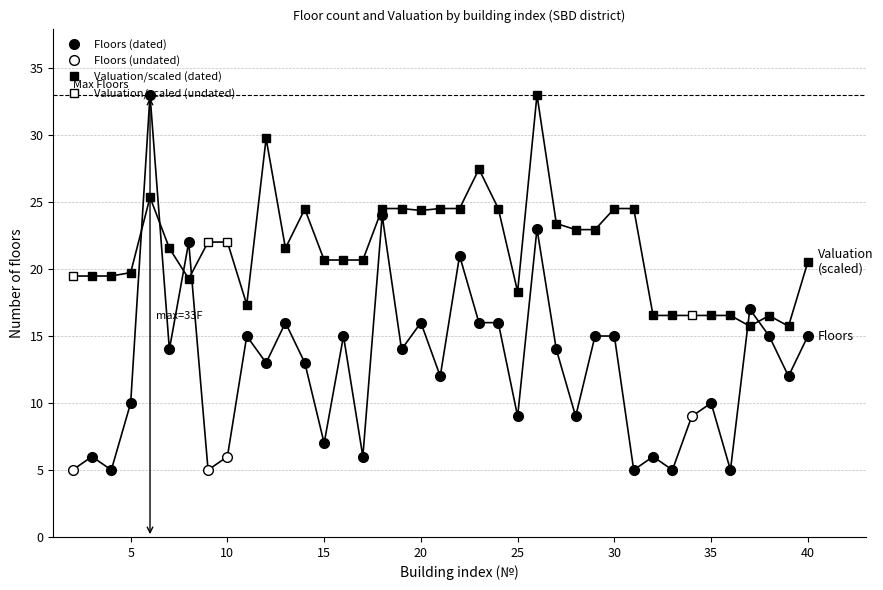

Reading left to right, transcribe all the data shown in this chart.

floor: 5.0	6.0	5.0	10.0	33.0	14.0	22.0	5.0	6.0	15.0	13.0	16.0	13.0	7.0	15.0	6.0	24.0	14.0	16.0	12.0	21.0	16.0	16.0	9.0	23.0	14.0	9.0	15.0	15.0	5.0	6.0	5.0	9.0	10.0	5.0	17.0	15.0	12.0	15.0
Үнэлгээ_M: 19.5	19.5	19.5	19.7	25.4	21.6	19.3	22.0	22.0	17.3	29.8	21.6	24.5	20.7	20.7	20.7	24.5	24.5	24.4	24.5	24.5	27.5	24.5	18.3	33.0	23.4	22.9	22.9	24.5	24.5	16.5	16.5	16.5	16.5	16.5	15.7	16.5	15.7	20.5